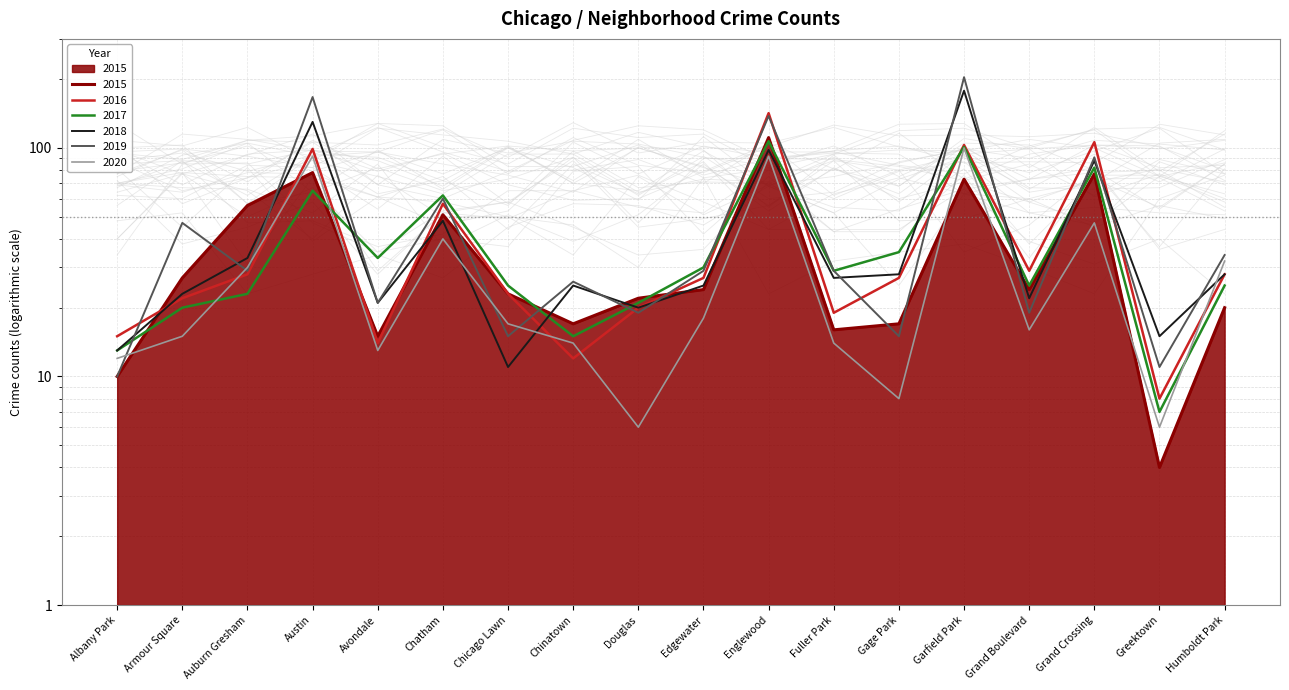

List the series in order of their peak value, highest first.

2019, 2018, 2016, 2015, 2017, 2020